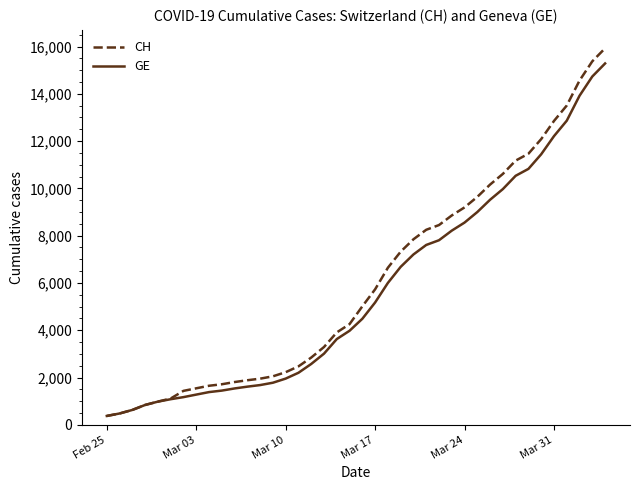

What is the greatest value displayed?

15926